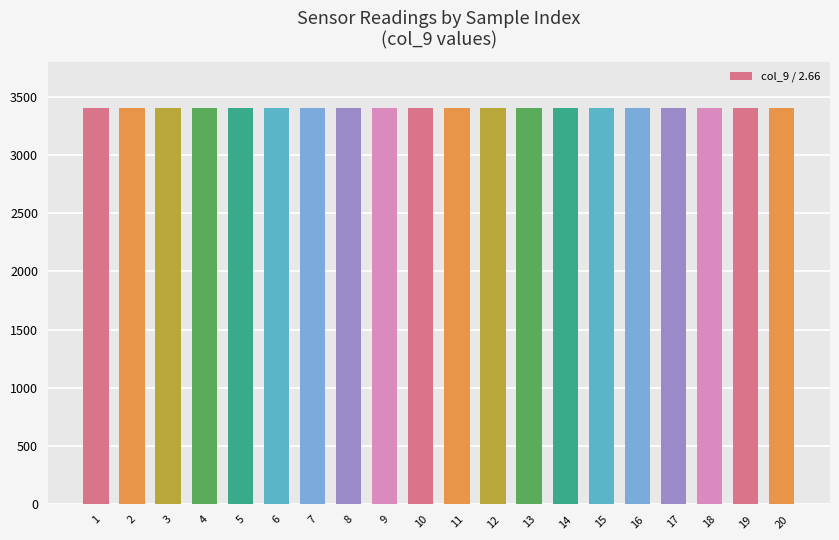

Is it true that the value at 1 is 3400.8?

True